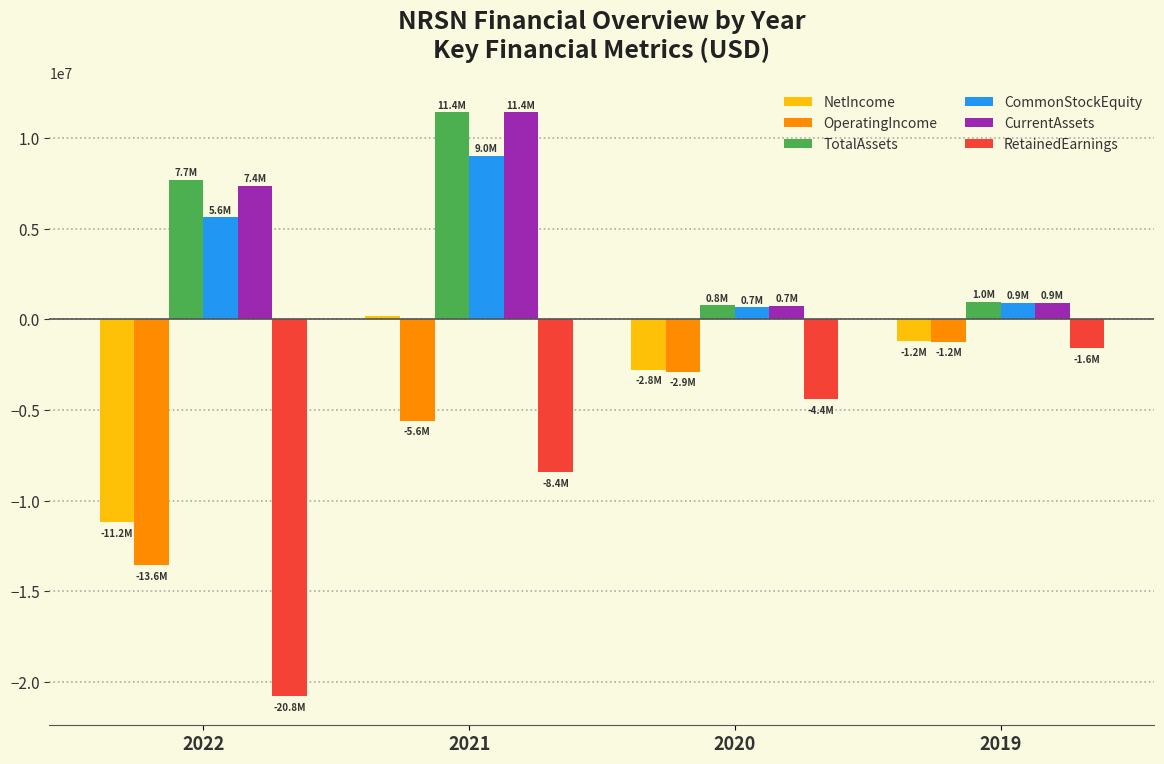

What is the value of the CurrentAssets bar at the 3rd from the left?

729000